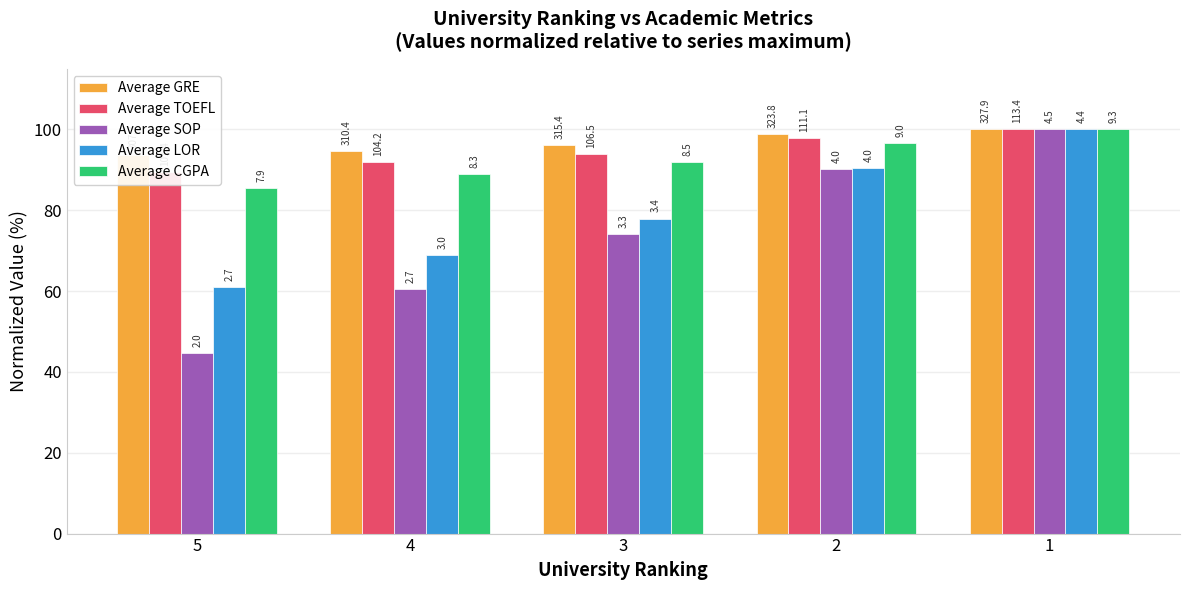

What value does the Average GRE series have at 1?

100.0